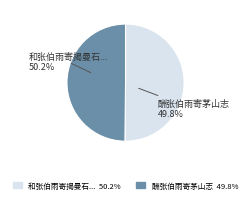

How many slices are in this pie chart?

2